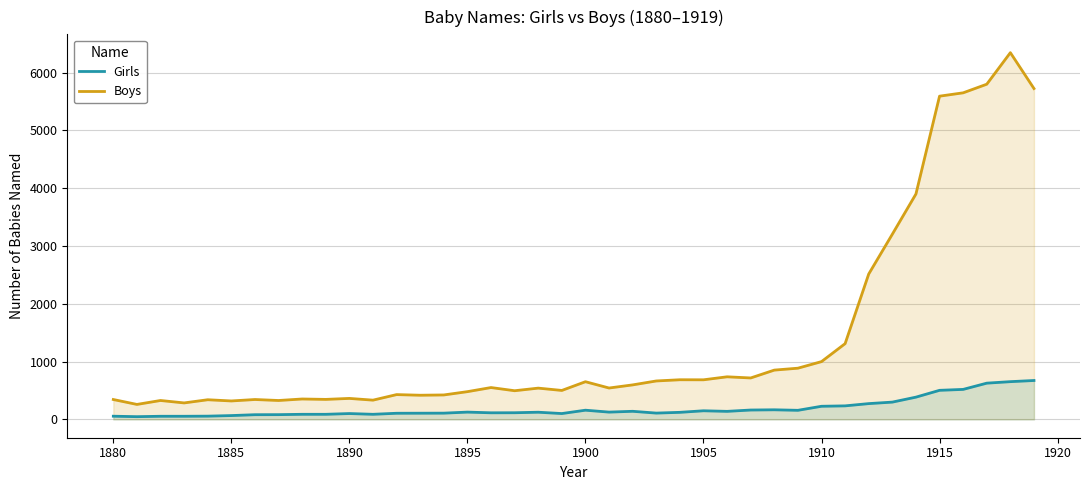

How many series are shown in this chart?

2